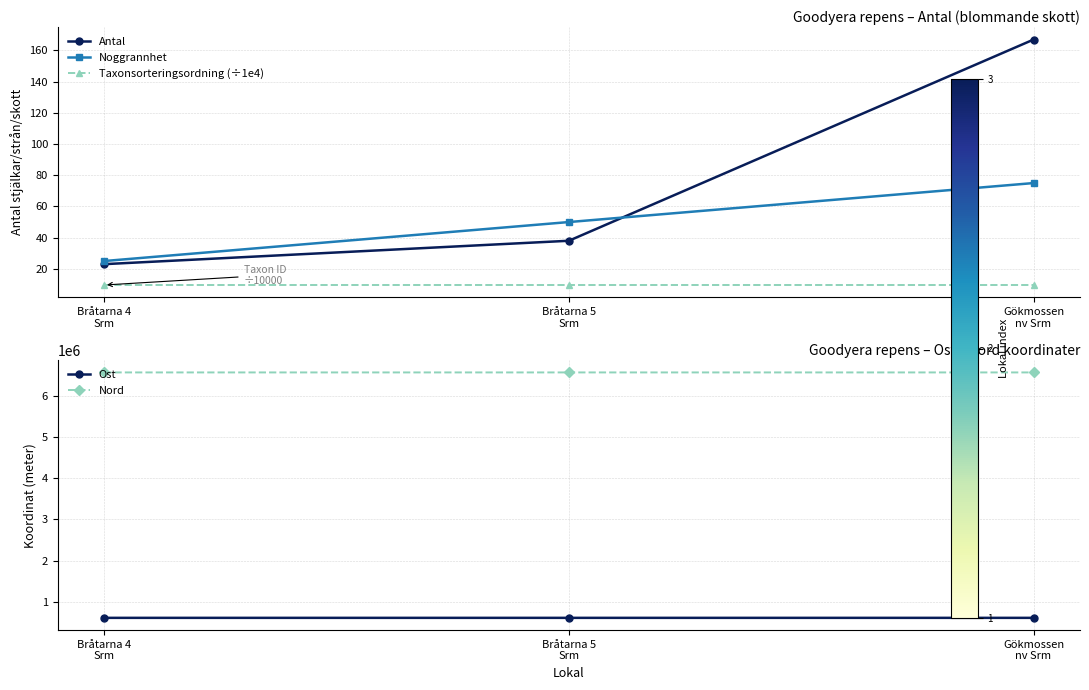

How many lines are shown in the chart?

5